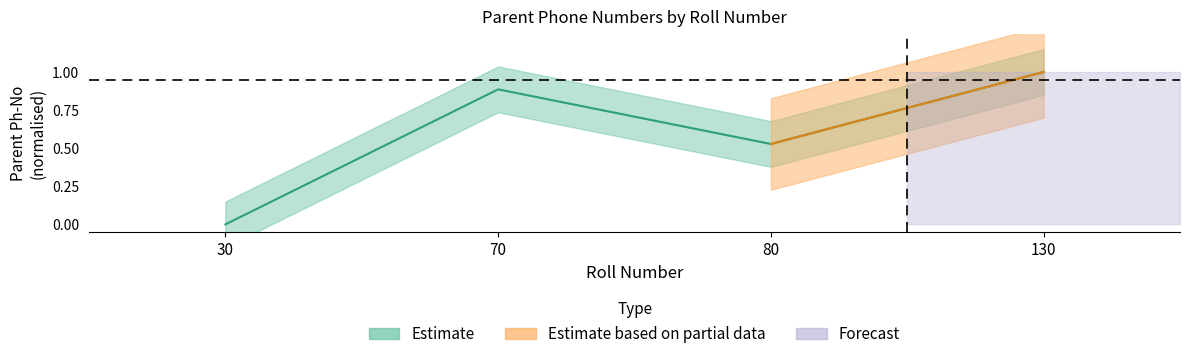

The chart shows a value of 0.9 at 70. True or false?

True